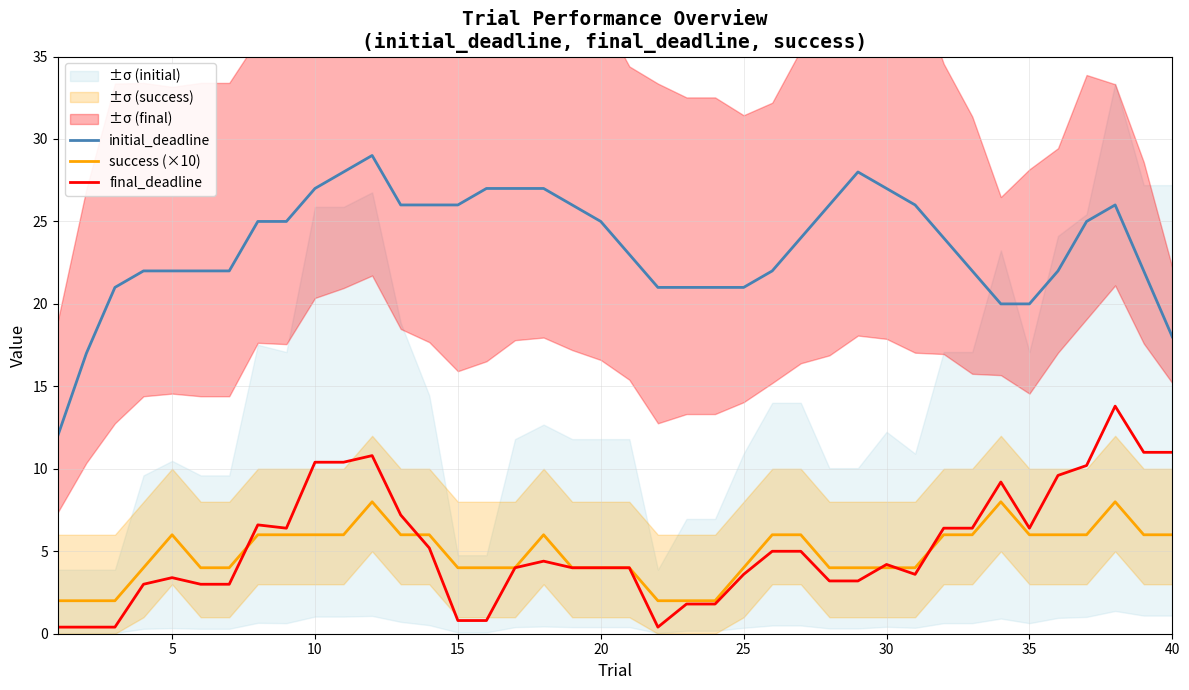

How many data points in success (×10) are above 6?

3